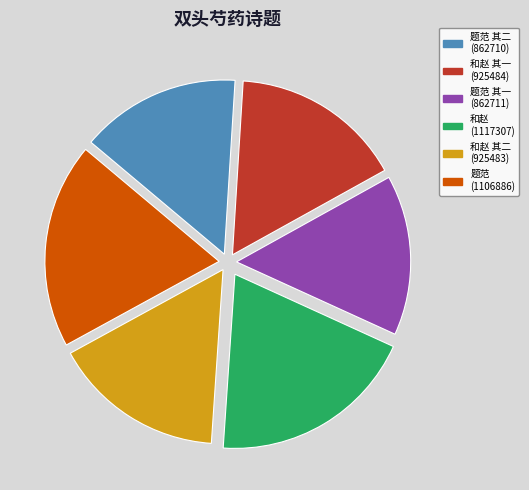

Between 题范 其二 (862710) and 和赵 其一 (925484), which is larger?

和赵 其一 (925484)